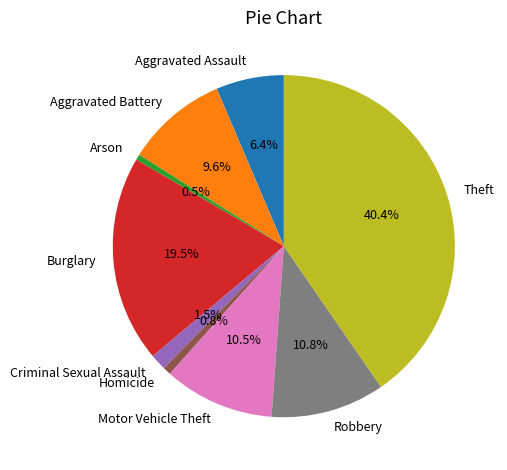

To the nearest percent, what is the average slice percentage?

11%